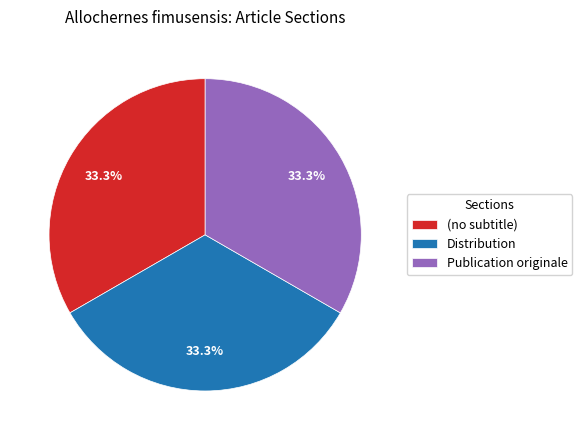

Does Publication originale account for over 50% of the chart?

No